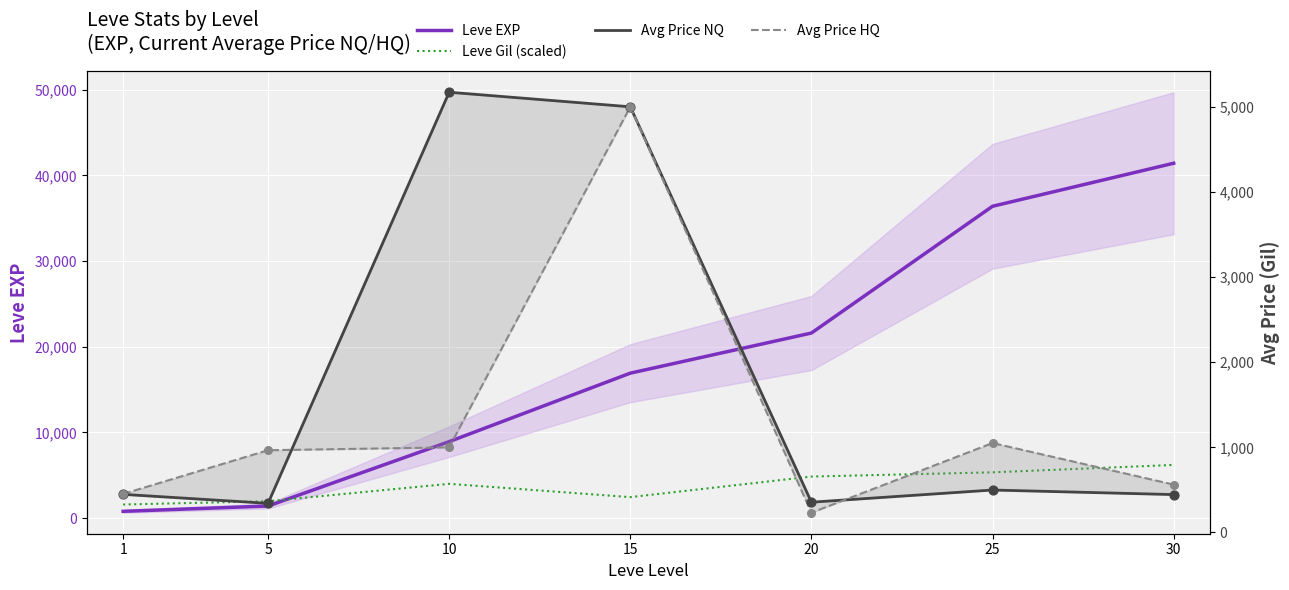

Which series reaches the minimum Y coordinate?

Avg Price HQ